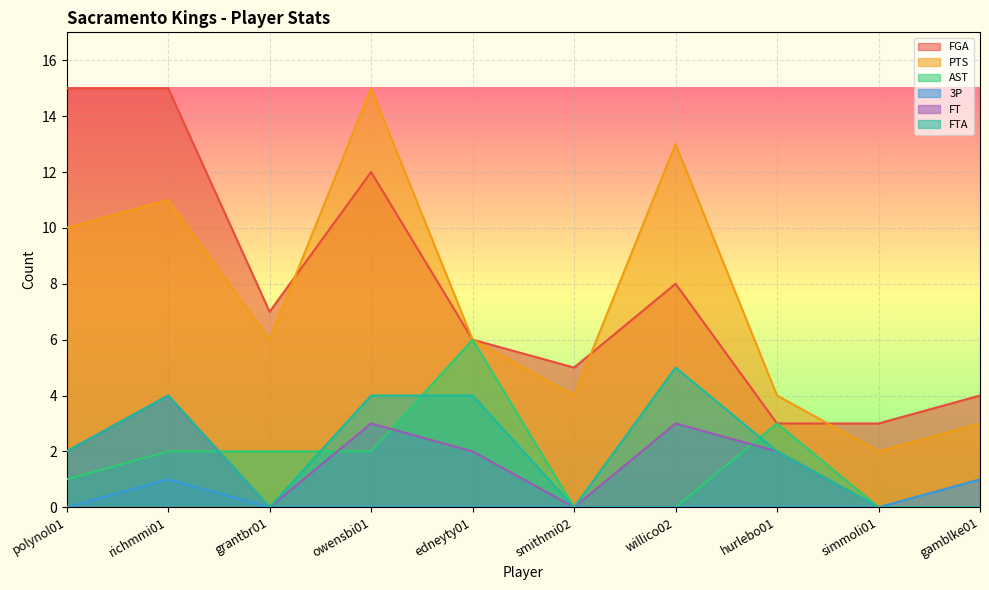

Reading right to left, transcribe all the data shown in this chart.

FGA: gamblke01=4	simmoli01=3	hurlebo01=3	willico02=8	smithmi02=5	edneyty01=6	owensbi01=12	grantbr01=7	richmmi01=15	polynol01=15
PTS: gamblke01=3	simmoli01=2	hurlebo01=4	willico02=13	smithmi02=4	edneyty01=6	owensbi01=15	grantbr01=6	richmmi01=11	polynol01=10
AST: gamblke01=0	simmoli01=0	hurlebo01=3	willico02=0	smithmi02=0	edneyty01=6	owensbi01=2	grantbr01=2	richmmi01=2	polynol01=1
3P: gamblke01=1	simmoli01=0	hurlebo01=0	willico02=0	smithmi02=0	edneyty01=0	owensbi01=0	grantbr01=0	richmmi01=1	polynol01=0
FT: gamblke01=0	simmoli01=0	hurlebo01=2	willico02=3	smithmi02=0	edneyty01=2	owensbi01=3	grantbr01=0	richmmi01=4	polynol01=2
FTA: gamblke01=0	simmoli01=0	hurlebo01=2	willico02=5	smithmi02=0	edneyty01=4	owensbi01=4	grantbr01=0	richmmi01=4	polynol01=2